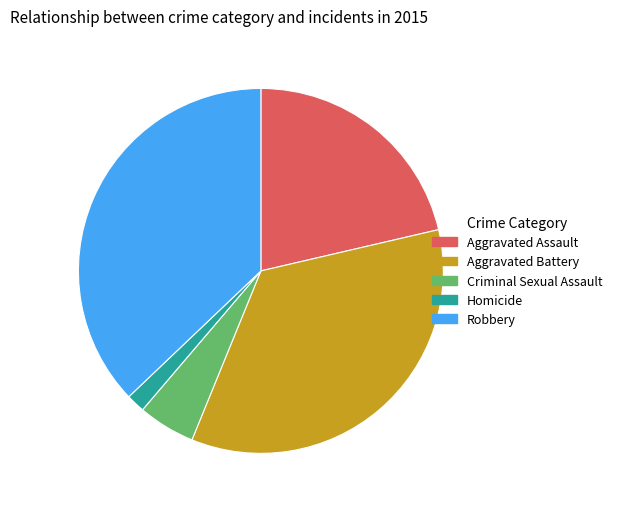

How many slices are in this pie chart?

5